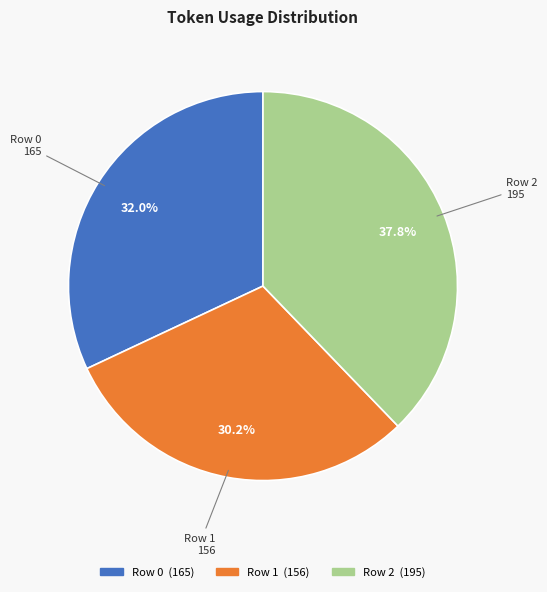

What is the ratio of the value at Row 0 to the value at Row 1?

1.1